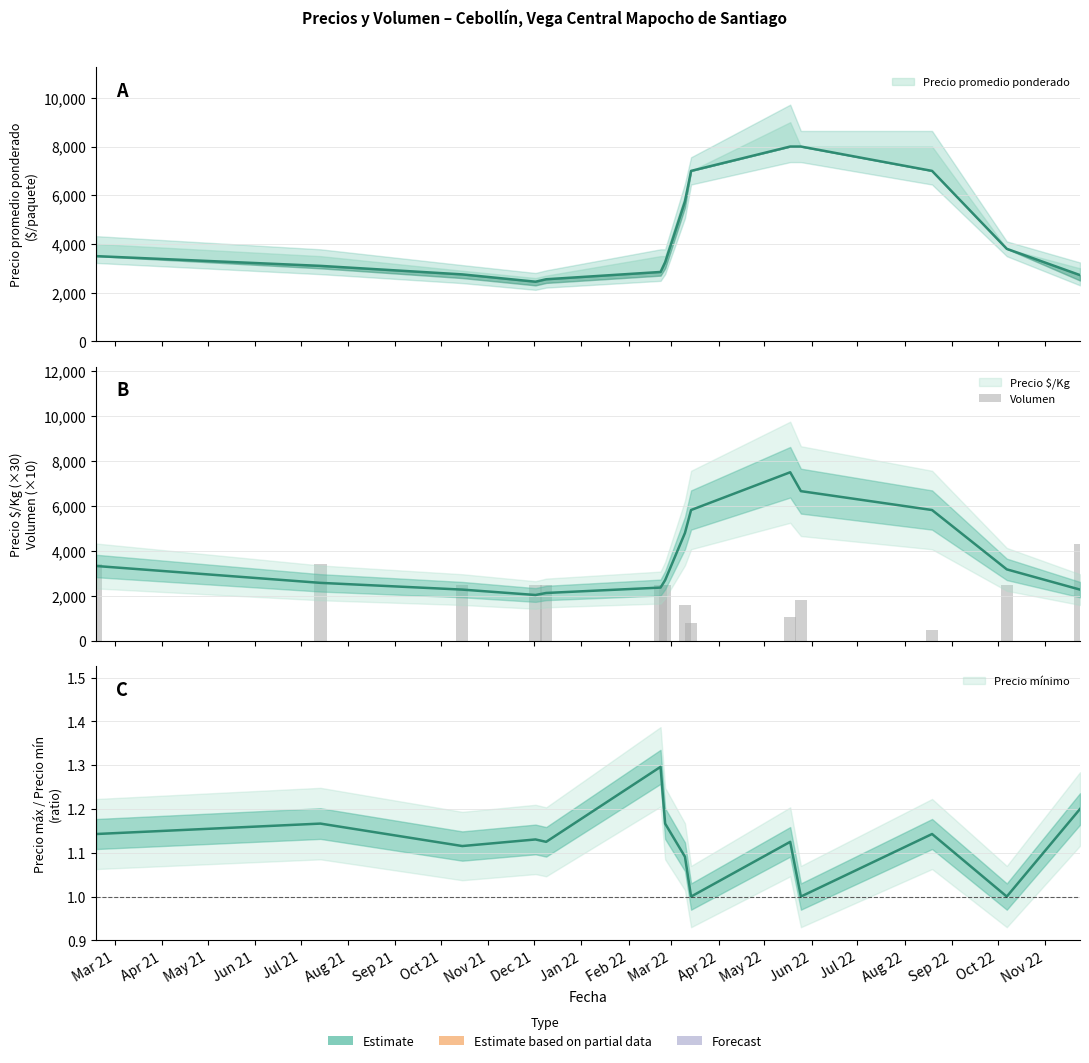

The chart shows a value of 489 at Oct 21. True or false?

False